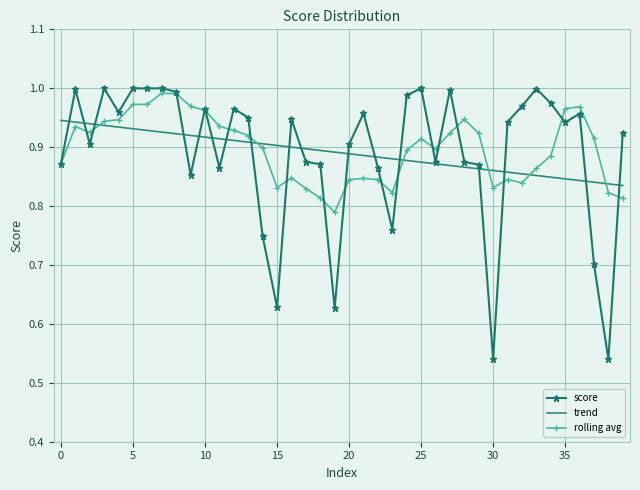

Which series has the largest range (max minus min)?

score